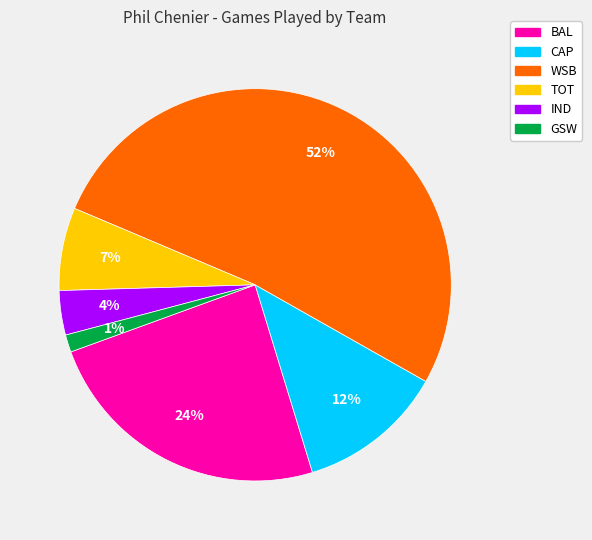

How many segments does this pie chart have?

6